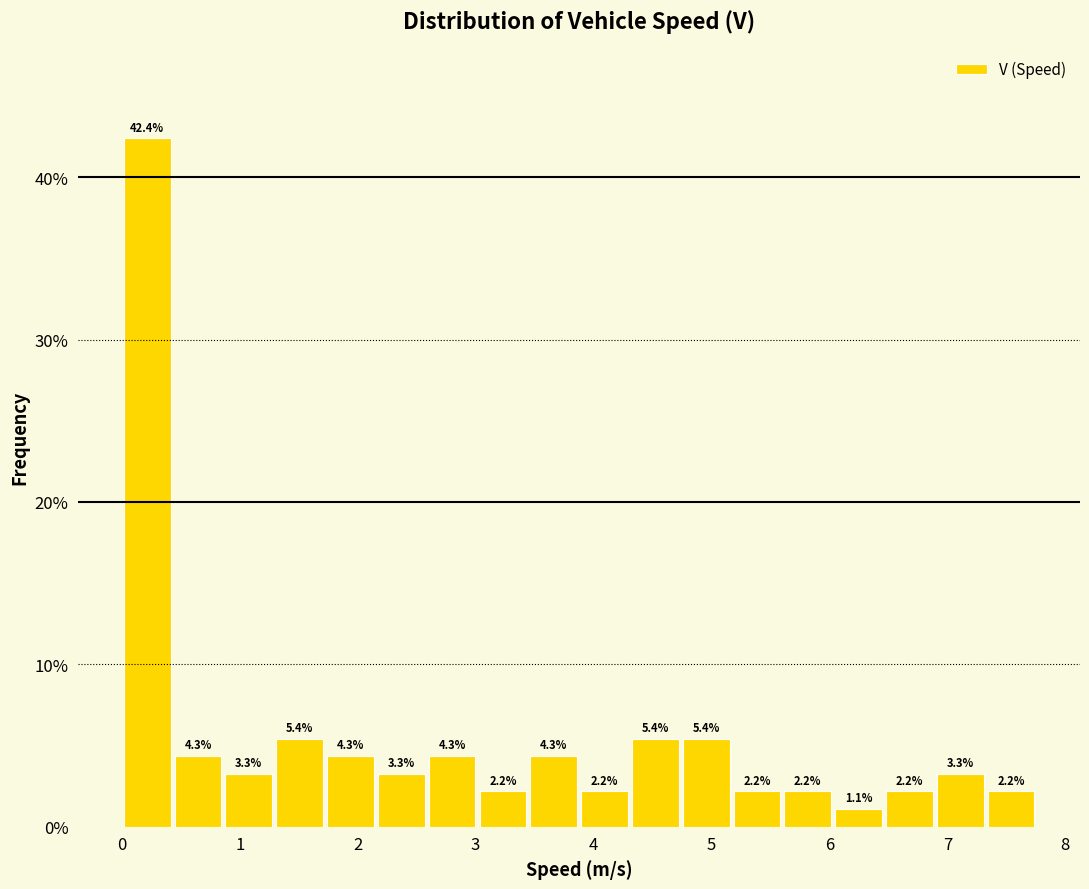

Reading left to right, transcribe this chart: for each bar, give the range it covers on the x-axis and its height. The bar edges are not printed on the chart, so give them approximately, as read against the axis.

0.0 to 0.4: 42.4
0.4 to 0.9: 4.3
0.9 to 1.3: 3.3
1.3 to 1.7: 5.4
1.7 to 2.2: 4.3
2.2 to 2.6: 3.3
2.6 to 3.0: 4.3
3.0 to 3.4: 2.2
3.4 to 3.9: 4.3
3.9 to 4.3: 2.2
4.3 to 4.7: 5.4
4.7 to 5.2: 5.4
5.2 to 5.6: 2.2
5.6 to 6.0: 2.2
6.0 to 6.5: 1.1
6.5 to 6.9: 2.2
6.9 to 7.3: 3.3
7.3 to 7.8: 2.2